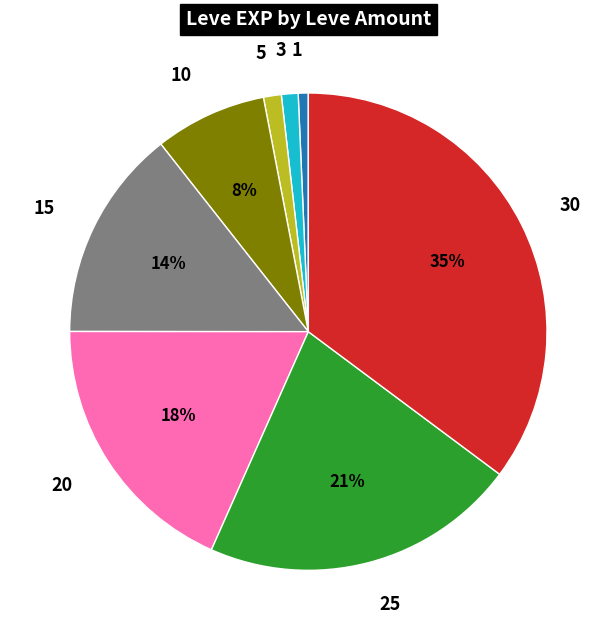

Which has a higher value, 30 or 5?

30